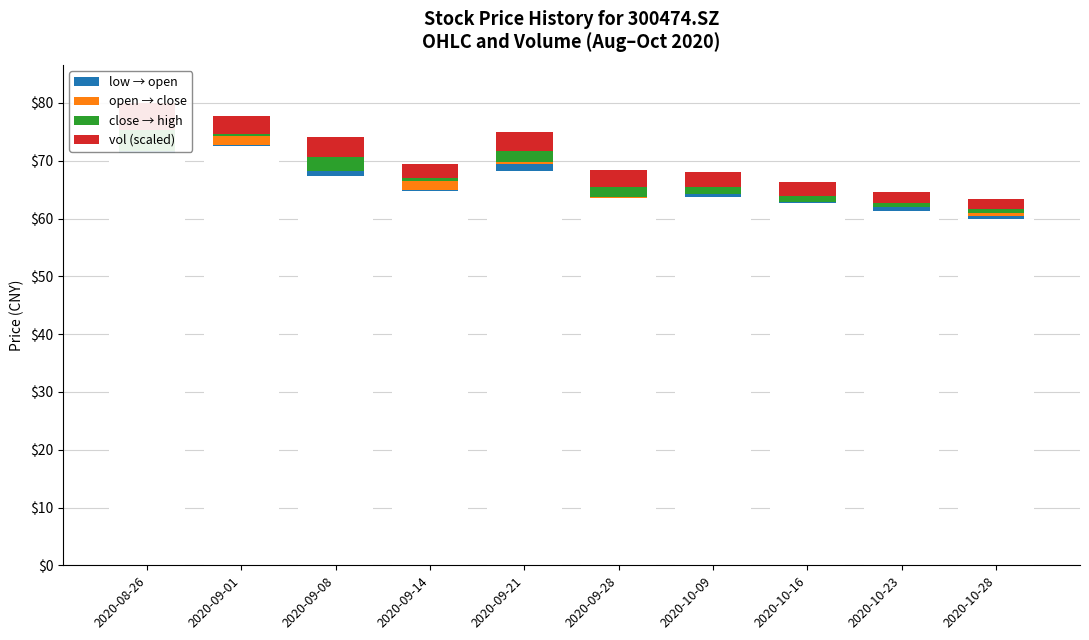

How many groups of bars are there?

10